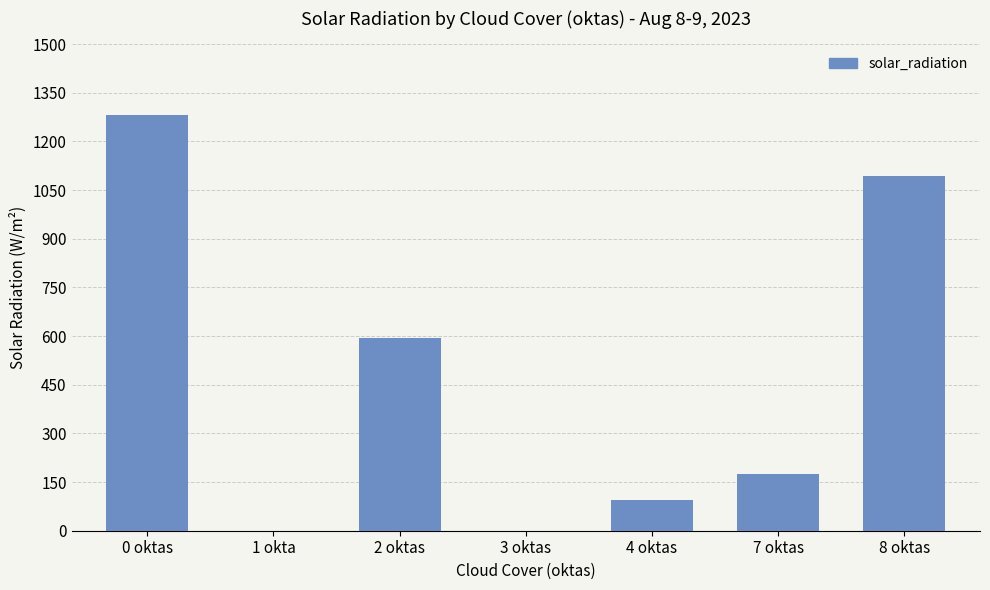

What is the change in value from 3 oktas to 7 oktas?

+175